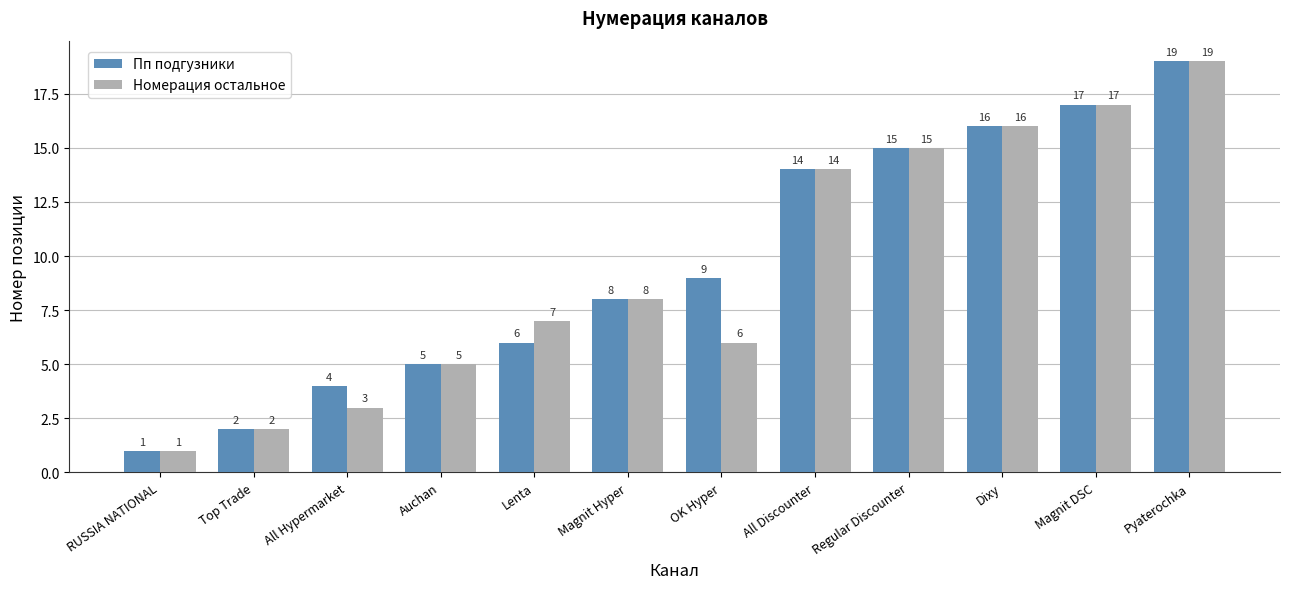

At which label does Номерация остальное reach its peak?

Pyaterochka